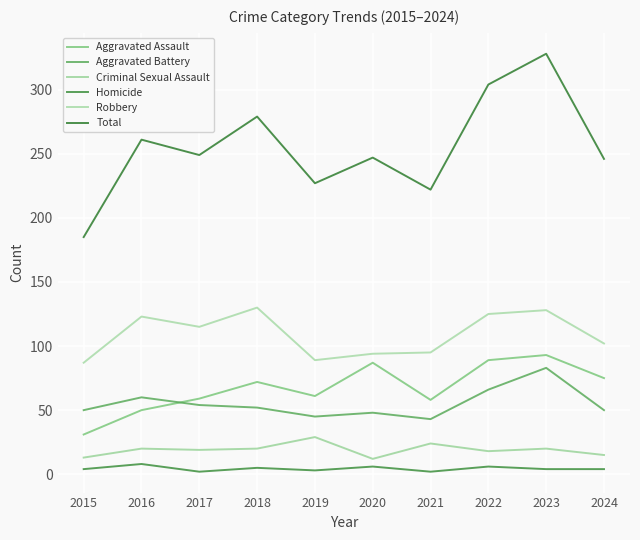

Rank the series by their maximum value, from lowest to highest.

Homicide, Criminal Sexual Assault, Aggravated Battery, Aggravated Assault, Robbery, Total